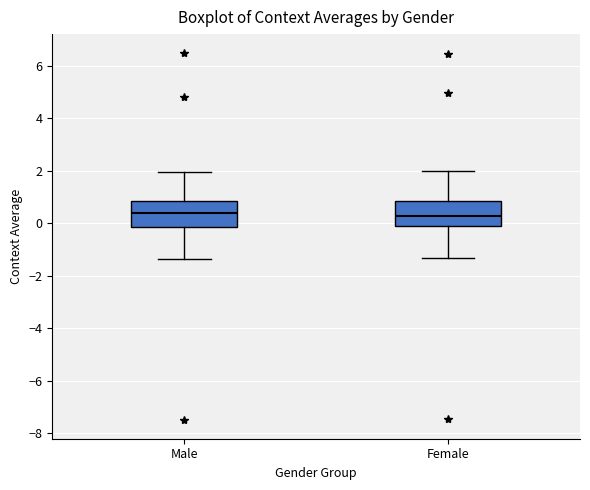

Where is the lower edge of the box for Female on the y-axis? The values are not printed on the chart, so give them approximately, as read against the axis.

-0.2